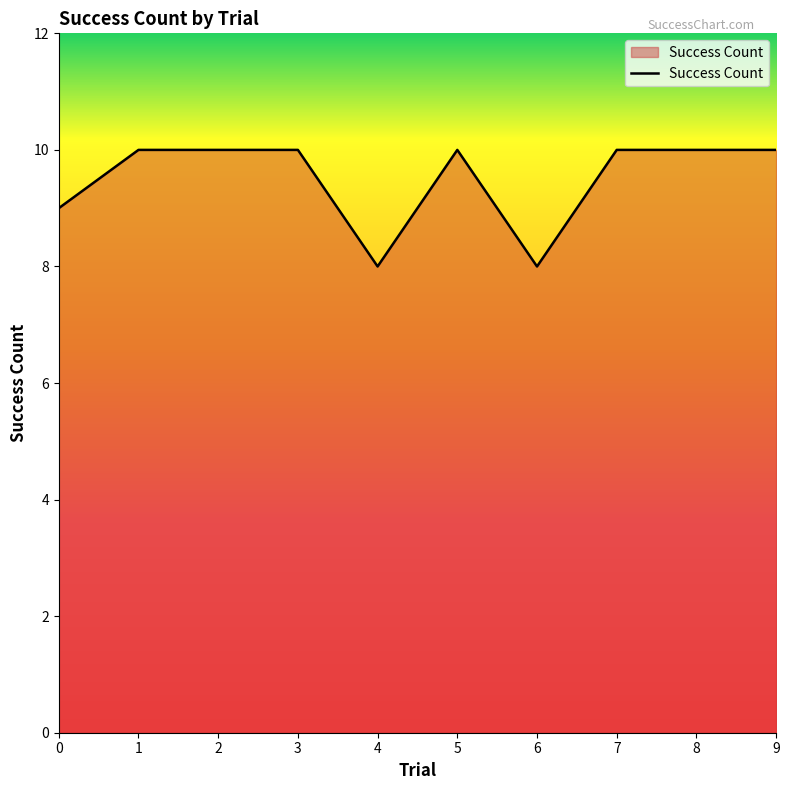

True or false: the data shows 14 at 1.

False